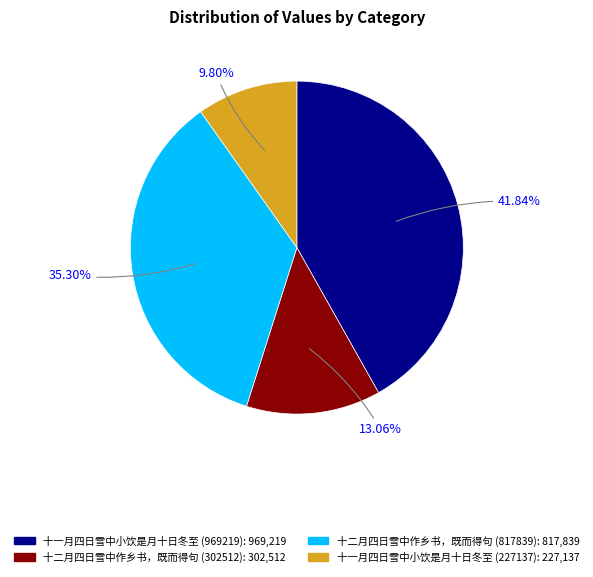

Which has a higher value, 十二月四日雪中作乡书，既而得句 (817839) or 十一月四日雪中小饮是月十日冬至 (227137)?

十二月四日雪中作乡书，既而得句 (817839)